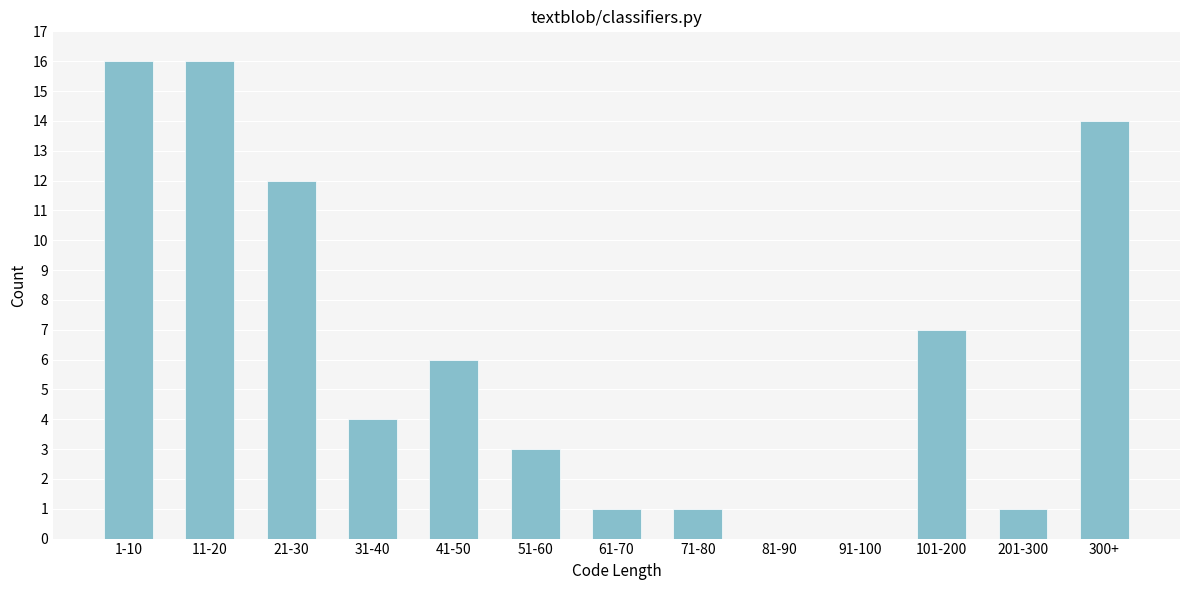

Reading right to left, list all the values displayed in this chart.

300+=14	201-300=1	101-200=7	91-100=0	81-90=0	71-80=1	61-70=1	51-60=3	41-50=6	31-40=4	21-30=12	11-20=16	1-10=16